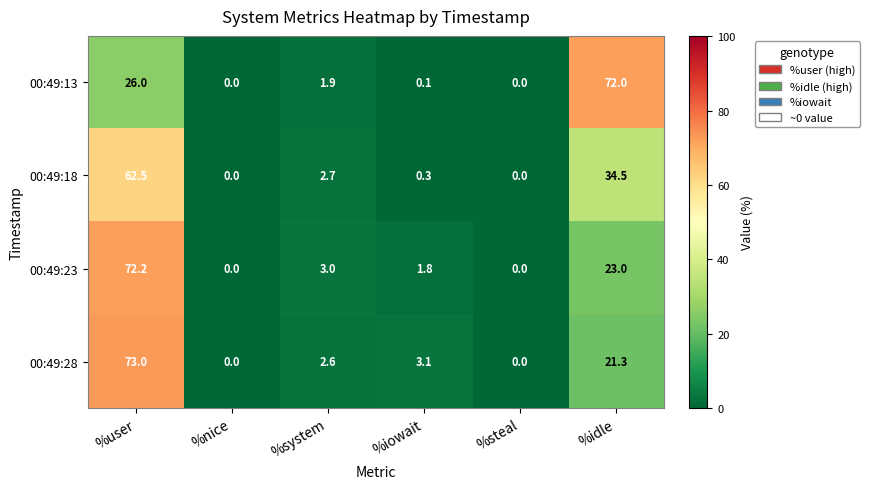

Which series has the largest range (max minus min)?

00:49:28